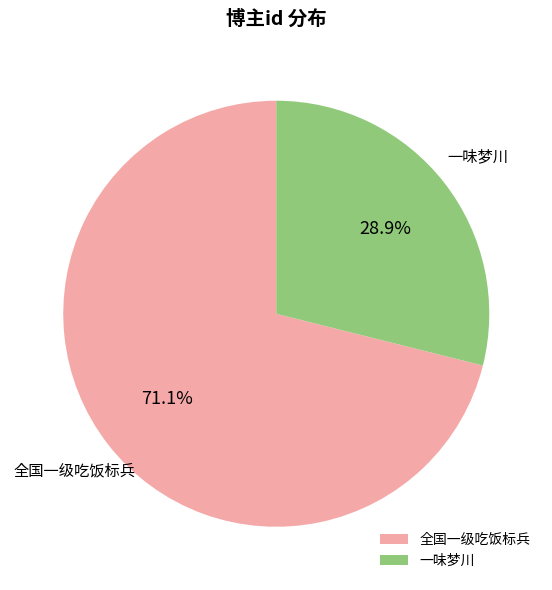

Which has a higher value, 一味梦川 or 全国一级吃饭标兵?

全国一级吃饭标兵